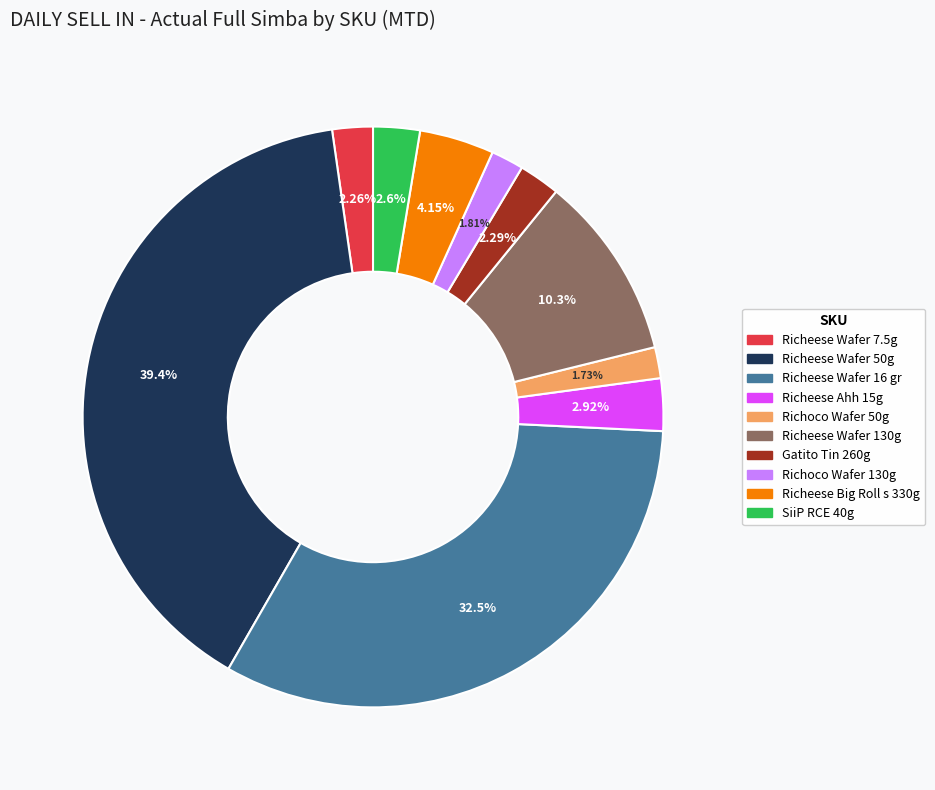

How much of the chart is everything except Gatito Tin 260g?

97.7%